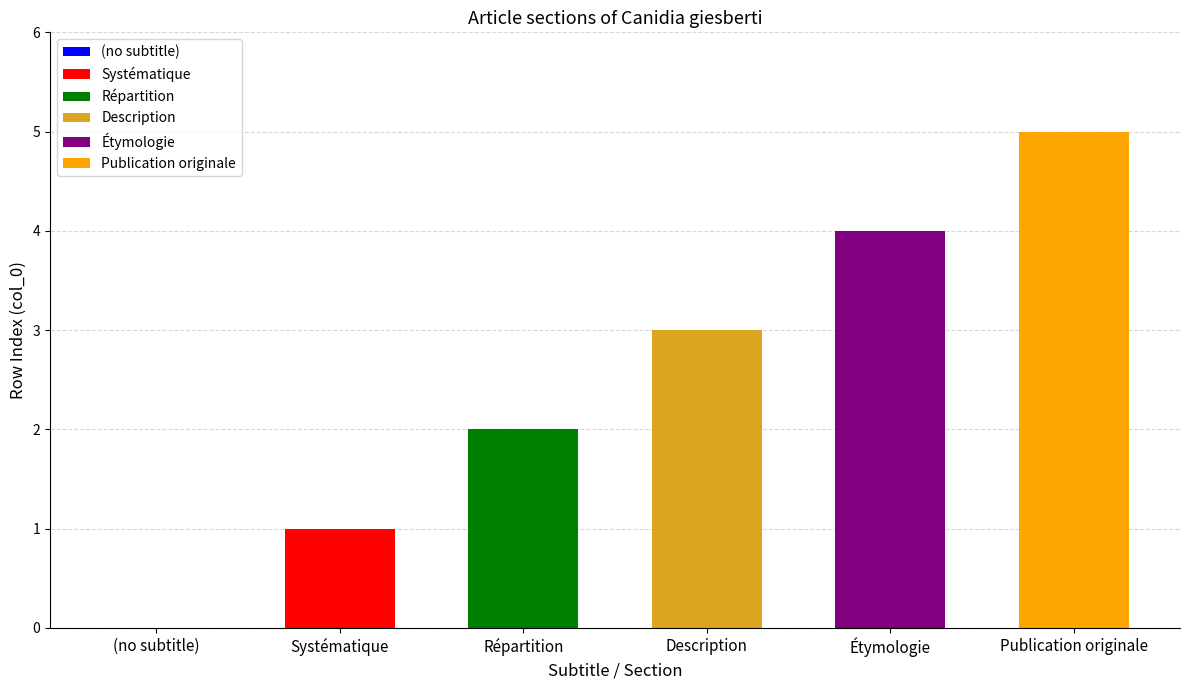

Rank the categories by value from lowest to highest.

(no subtitle), Systématique, Répartition, Description, Étymologie, Publication originale